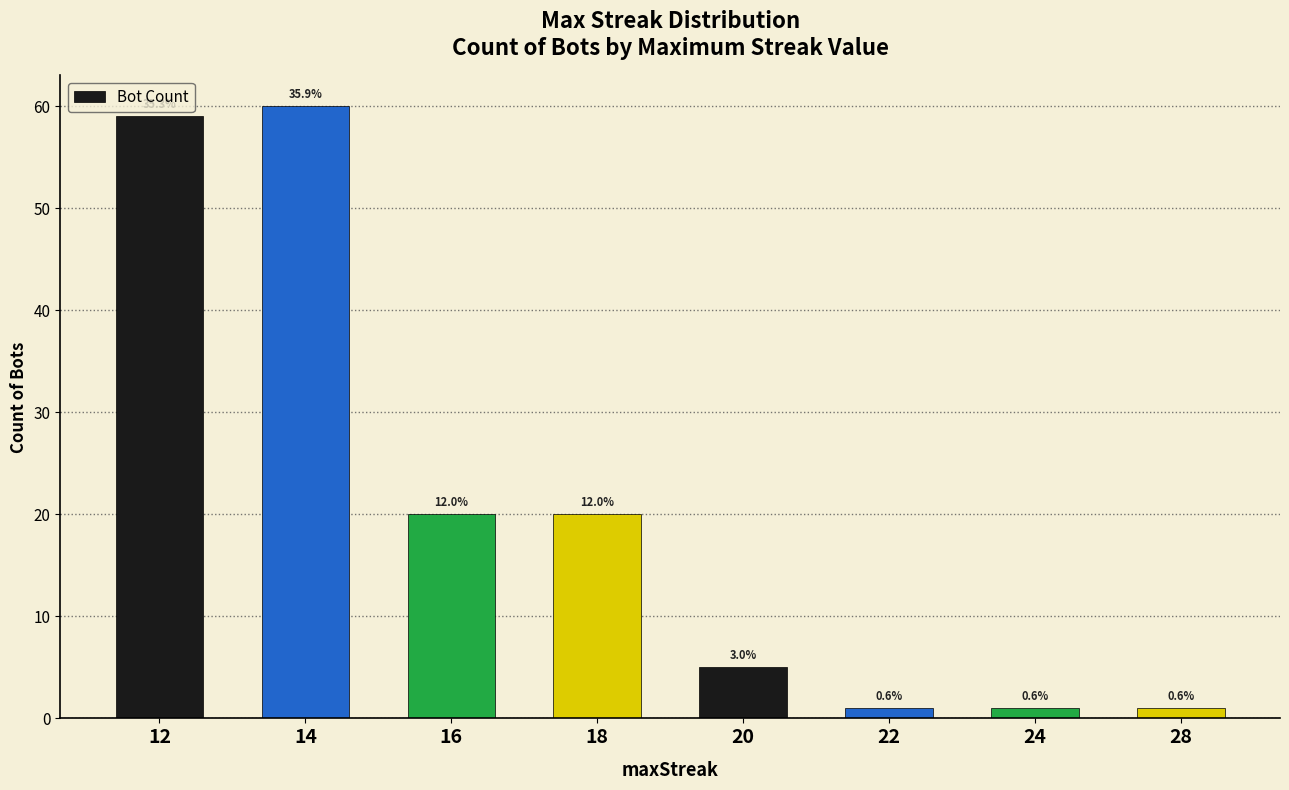

How many bars are there in total?

8